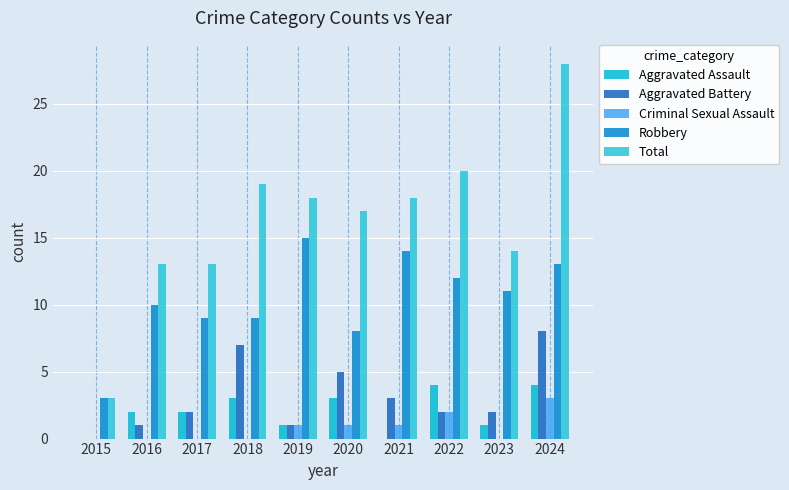

Which has a higher value, 2015 or 2024?

2024